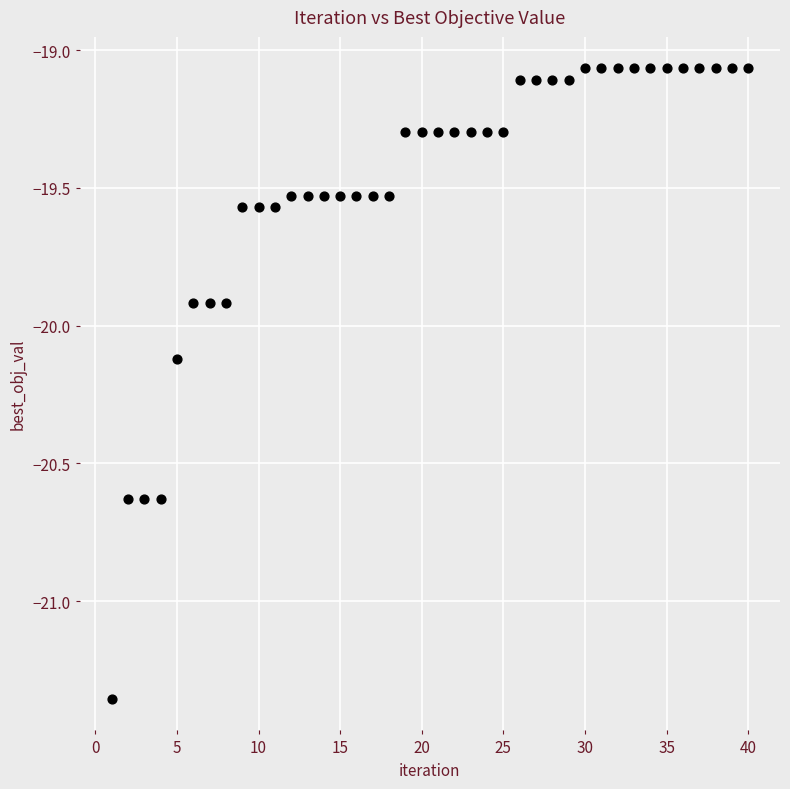

What is the range of Y values (max minus min)?

2.3